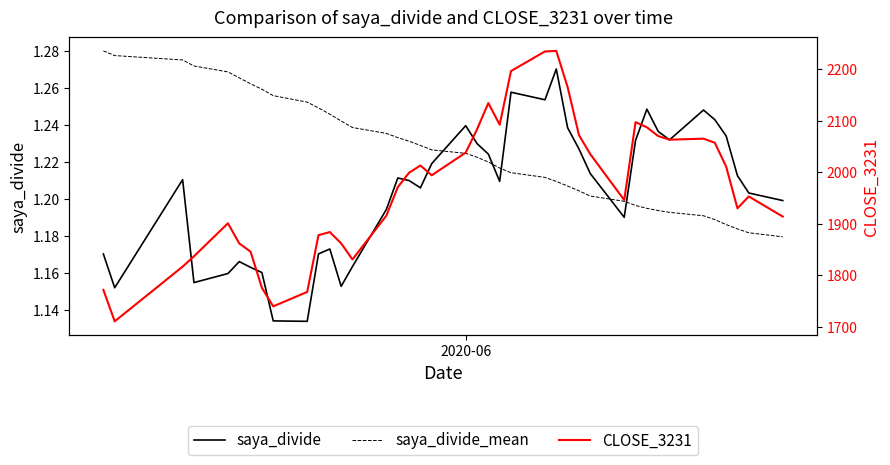

After their last crossing, which series has the higher values: saya_divide or saya_divide_mean?

saya_divide